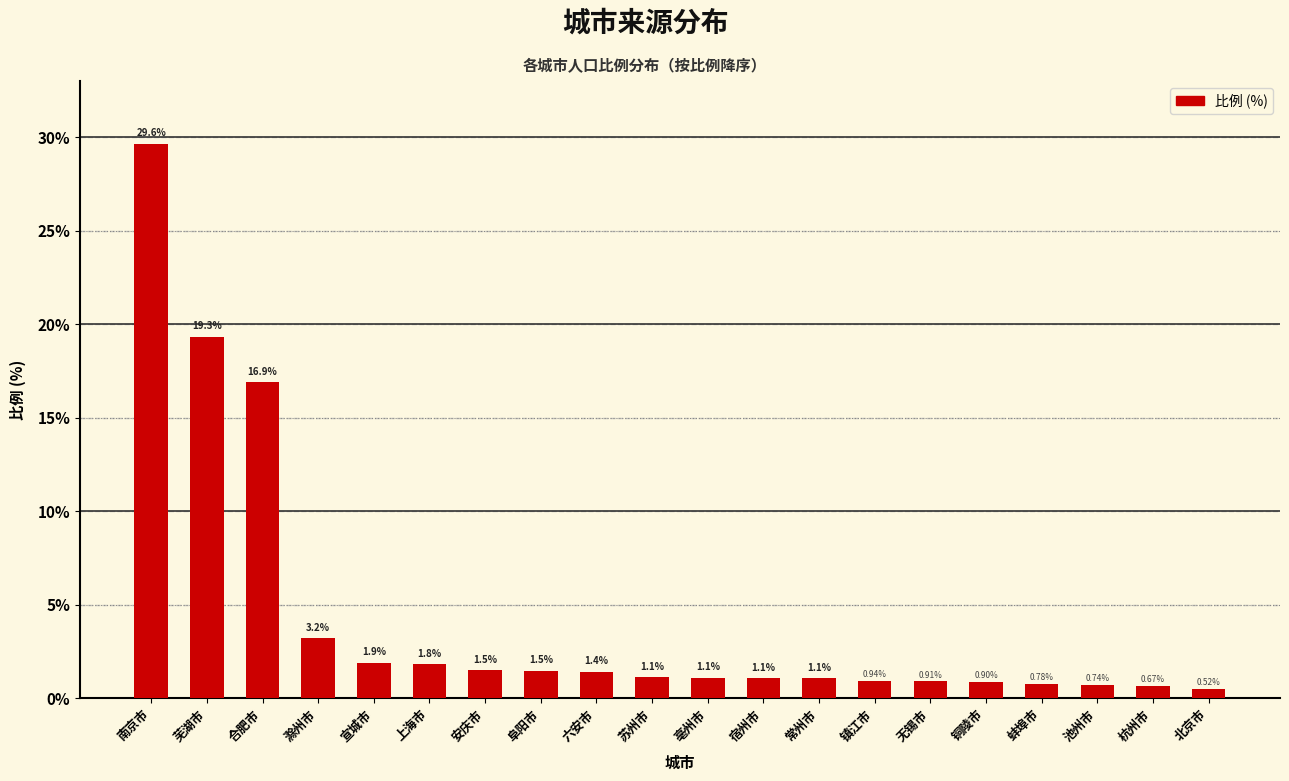

What is the change in value from 合肥市 to 苏州市?

-15.8